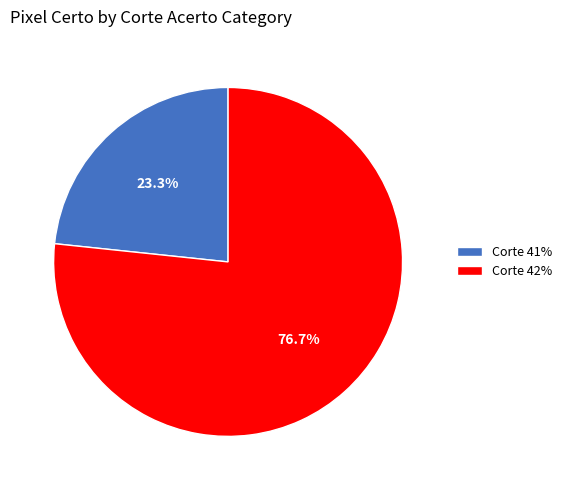

How many slices are in this pie chart?

2